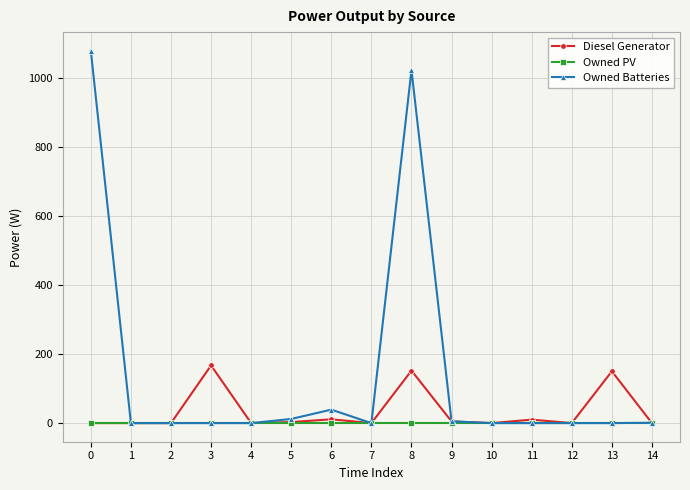

What is the difference between the second highest and second lowest values in the Owned Batteries series?

1022